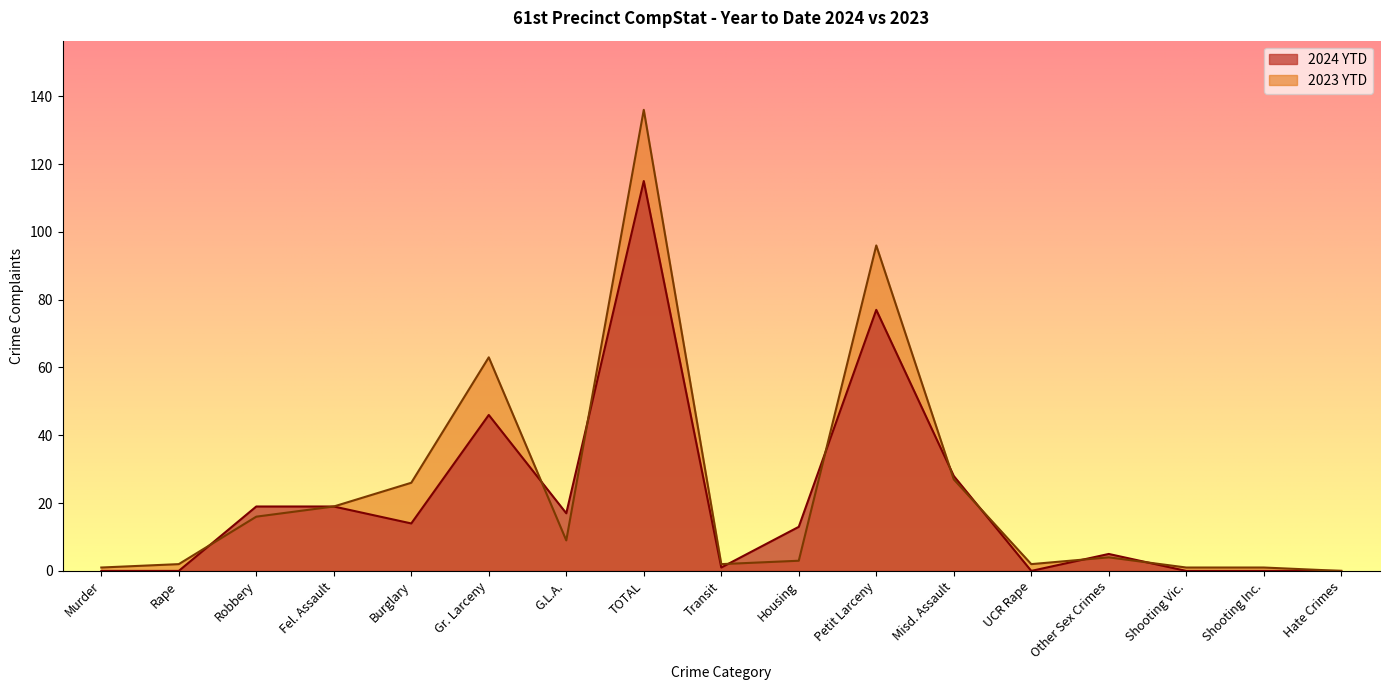

List the series in order of their overall mean, highest first.

2023 YTD, 2024 YTD